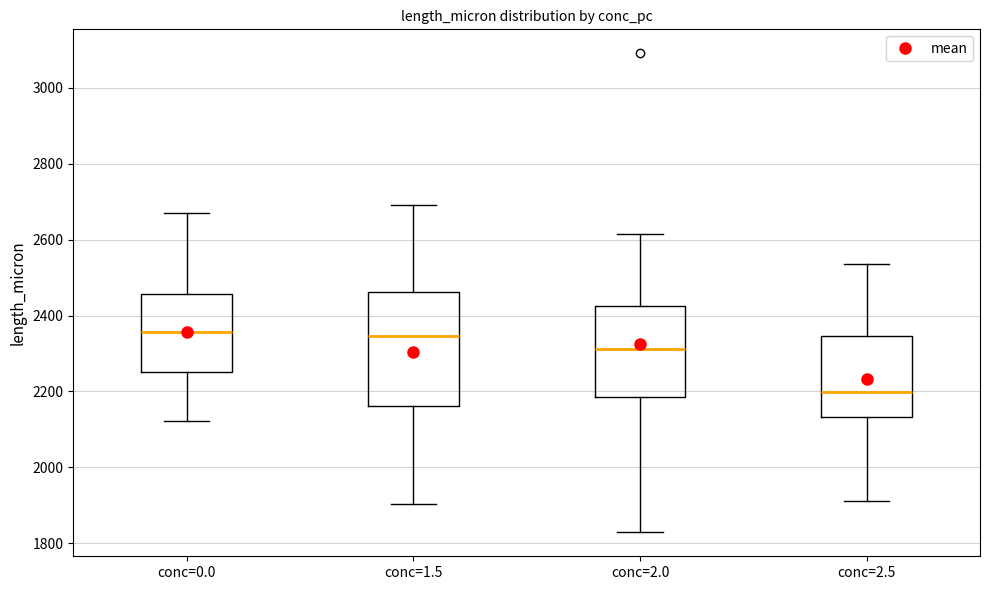

Where does the lower whisker of the box for conc=2.5 end on the y-axis? The values are not printed on the chart, so give them approximately, as read against the axis.

1920